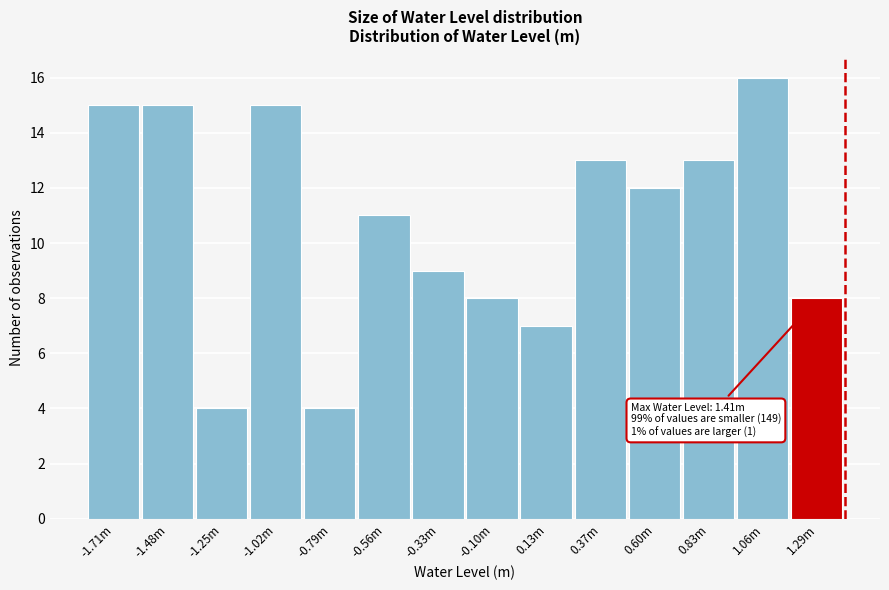

Reading left to right, extract all data points from this chart.

-1.71m=15	-1.48m=15	-1.25m=4	-1.02m=15	-0.79m=4	-0.56m=11	-0.33m=9	-0.10m=8	0.13m=7	0.37m=13	0.60m=12	0.83m=13	1.06m=16	1.29m=8